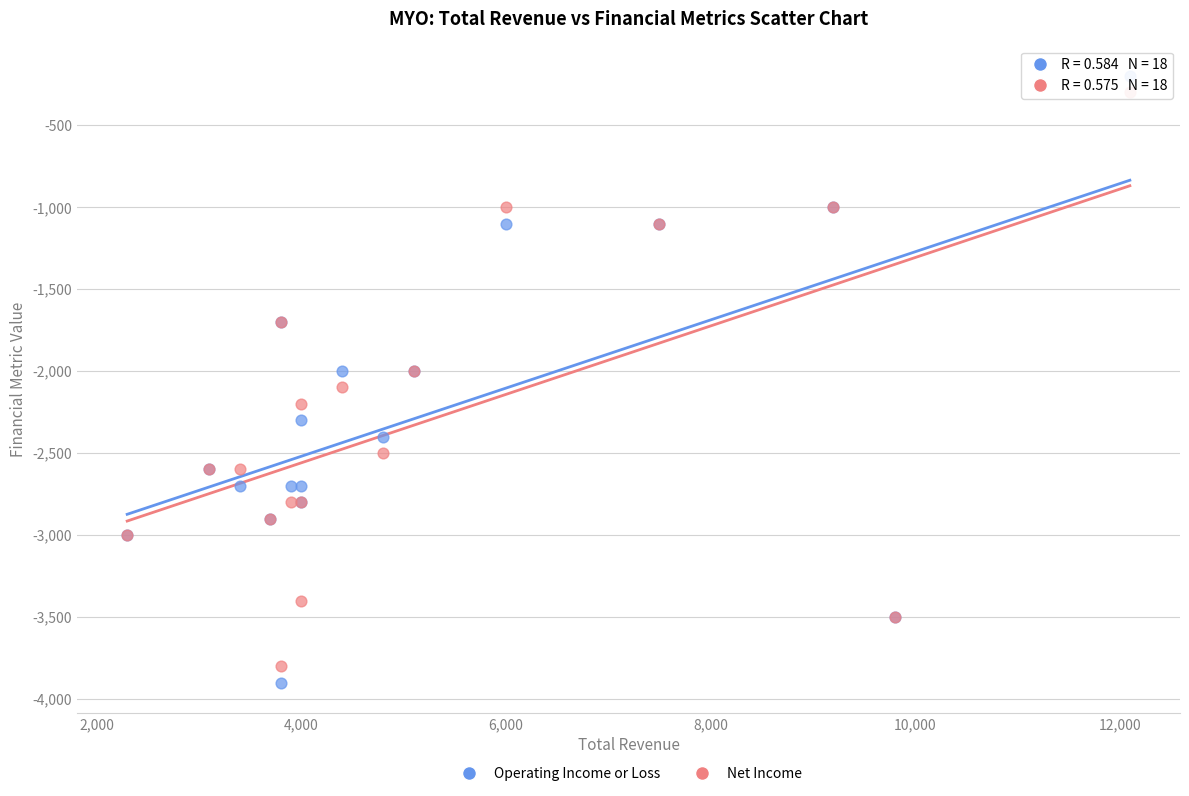

What is the X range (max minus min) for the scatter plot?

9800